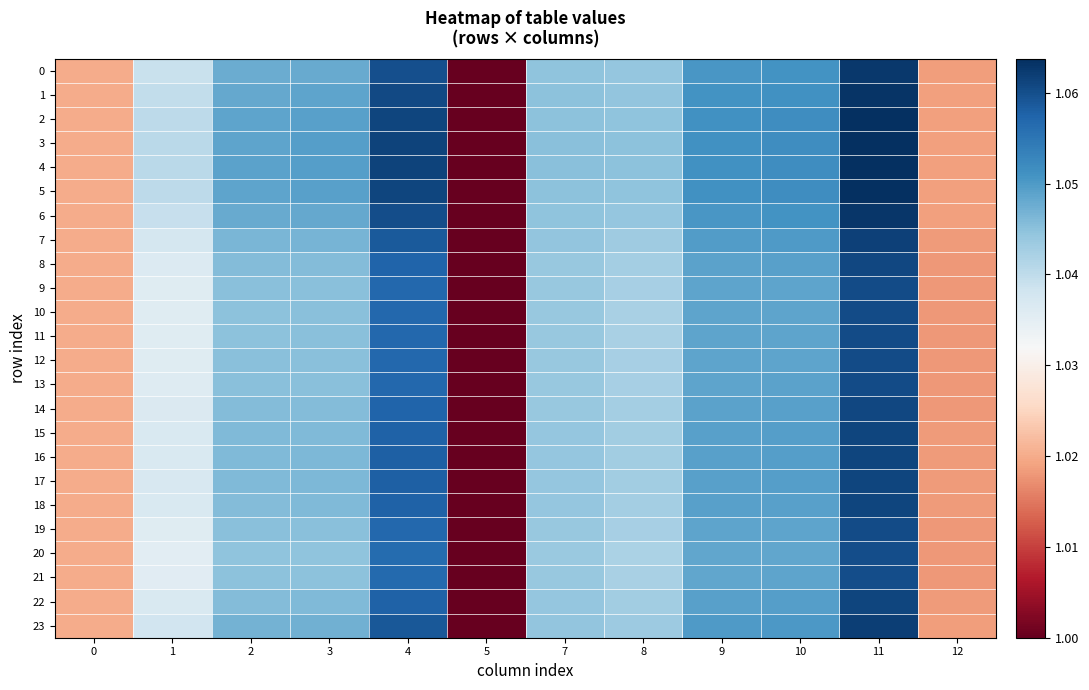

At how many categories does at least one series exceed 1?

11